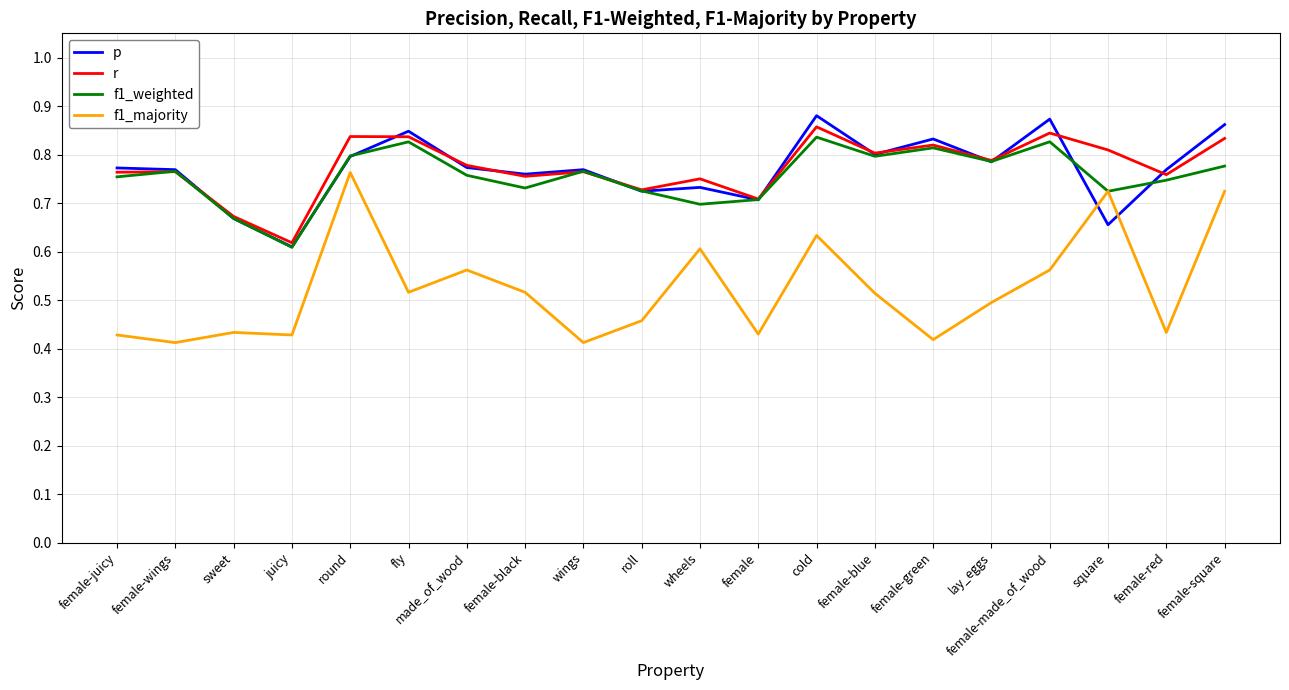

Which series has the widest spread of values?

f1_majority